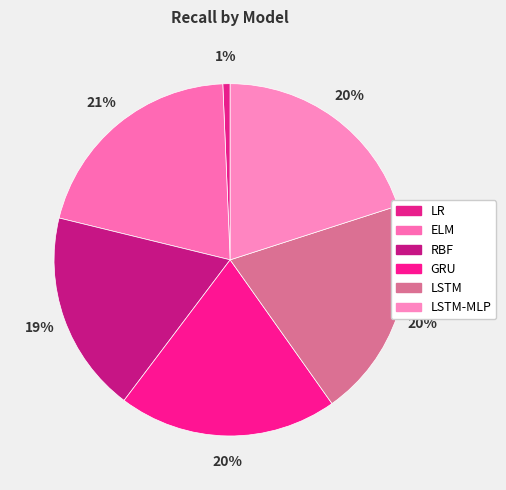

To the nearest percent, what is the difference between the largest and smallest slice percentages?

20%